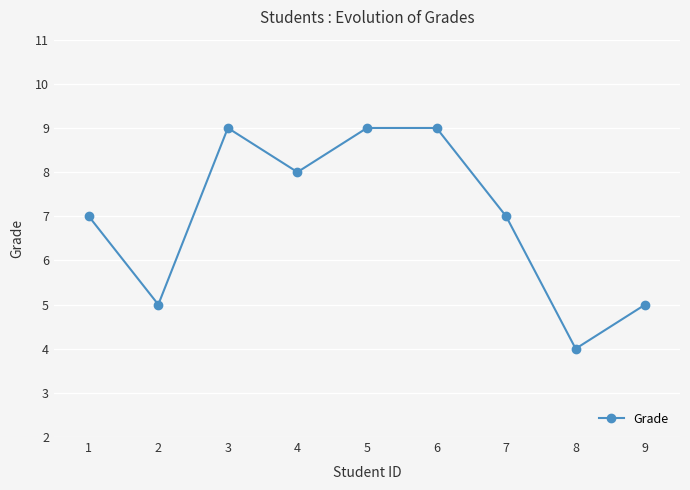

Does the chart have visible grid lines?

Yes